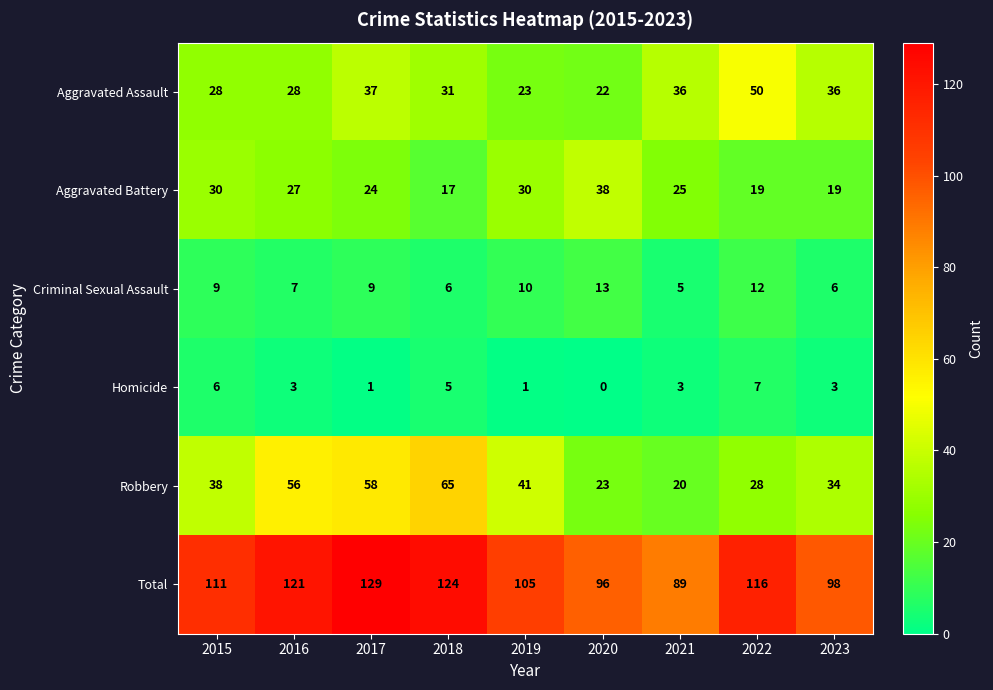

What is the sum of the Criminal Sexual Assault values at 2020 and 2017?

22